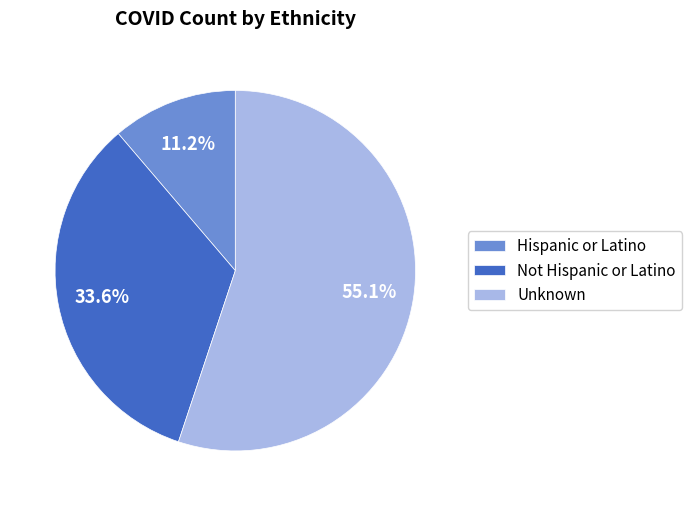

Do Unknown and Not Hispanic or Latino together represent more than half of the pie?

Yes